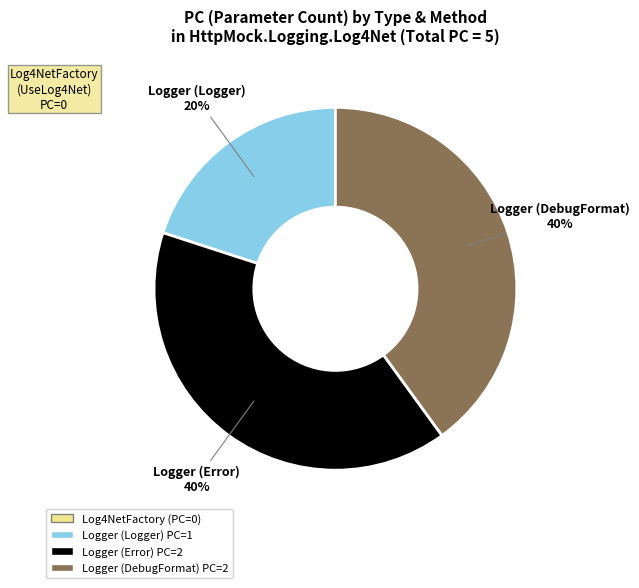

Is there any slice that represents more than half of the pie?

No